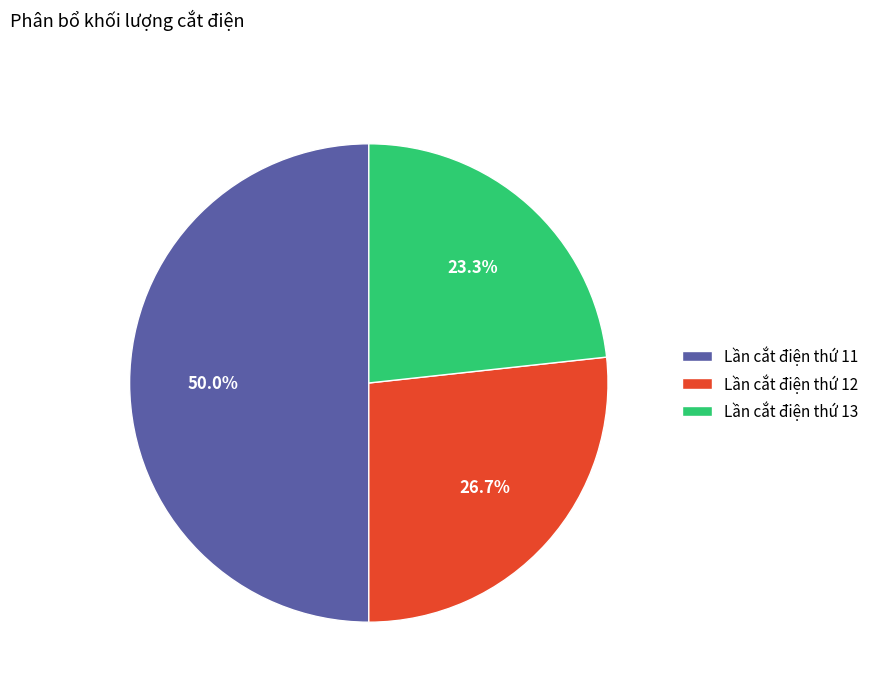

How many segments does this pie chart have?

3